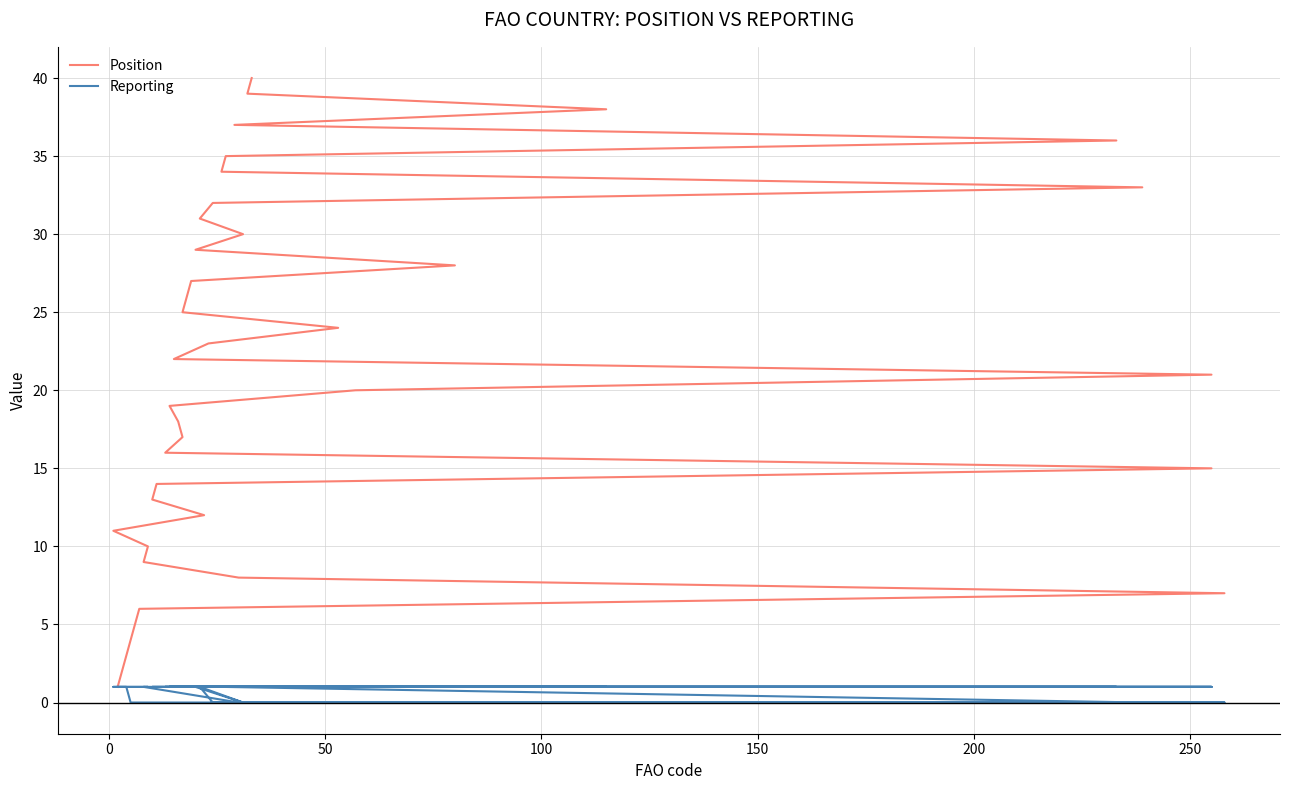

What is the value of the Reporting point at the 20th from the left?

1